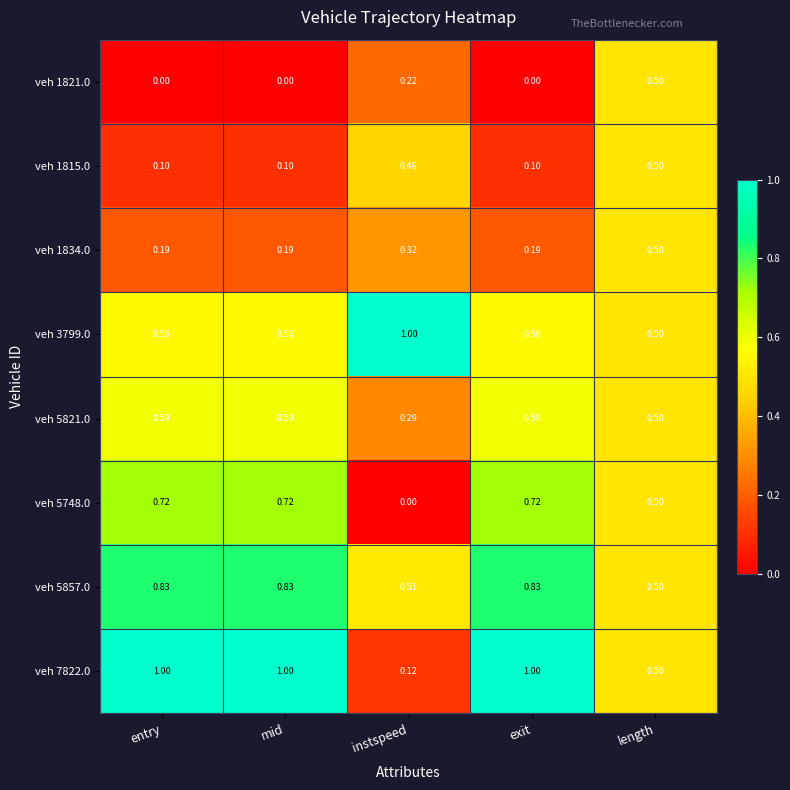

At which category is the sum across all series the highest?

length